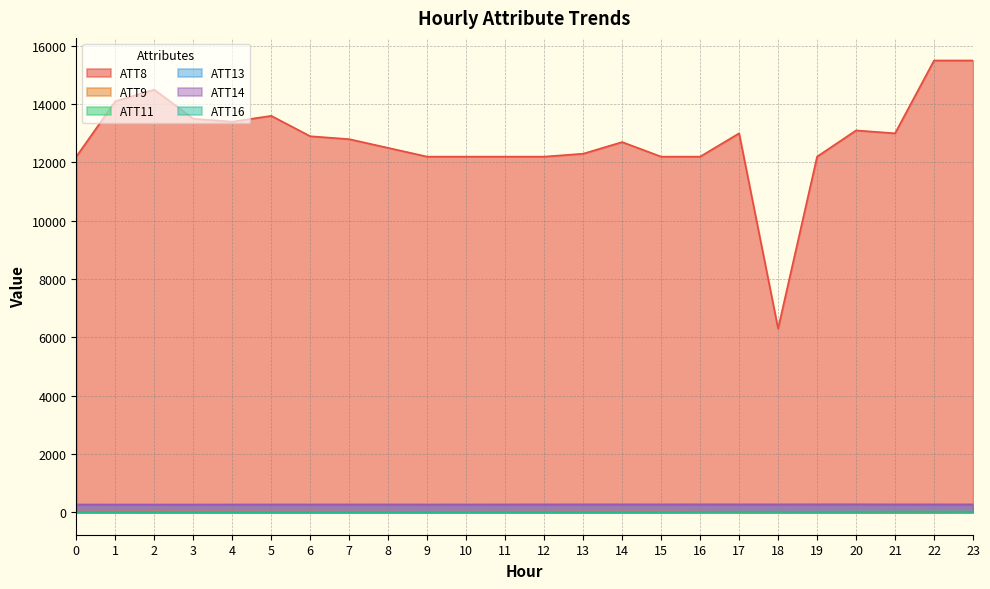

Read the ATT16 value at 2.

7.5